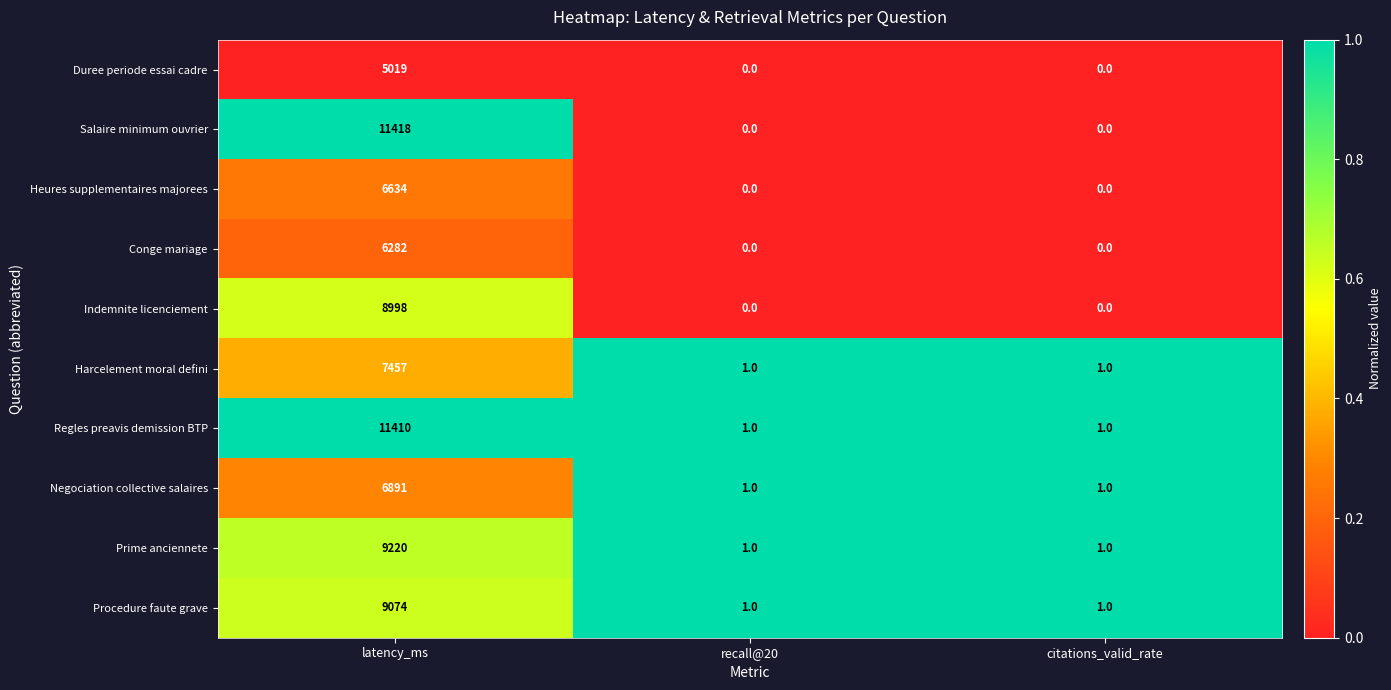

True or false: Procedure faute grave has a value of 0 at citations_valid_rate.

False